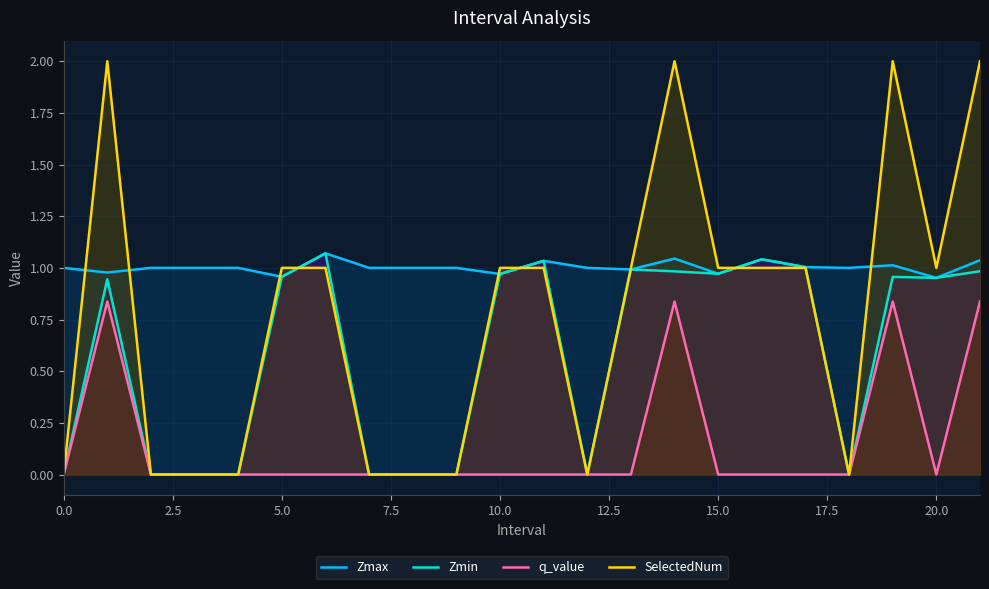

What value does the Zmax series have at 17?

1.0